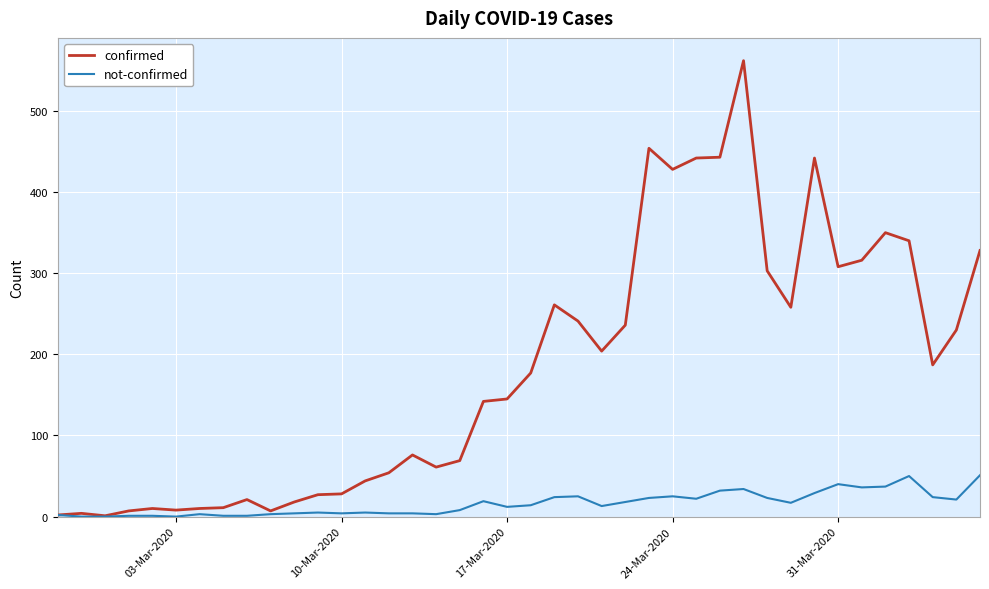

What is the maximum value for confirmed?

562